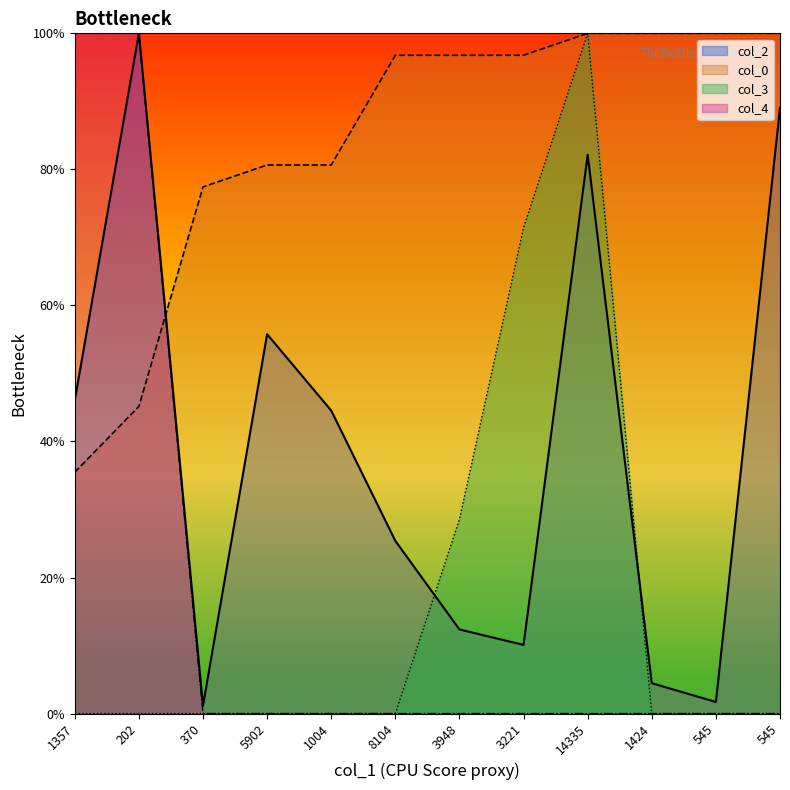

How many values in the col_4 series exceed 0?

2